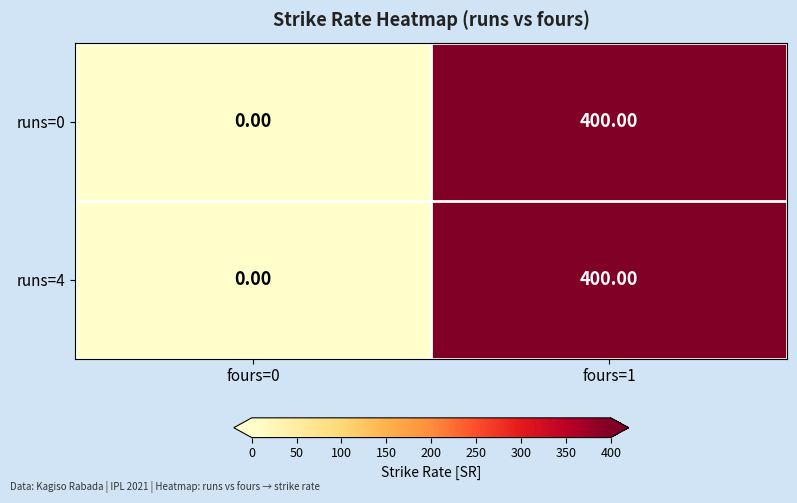

Rank the categories by runs=4 value from lowest to highest.

fours=0, fours=1